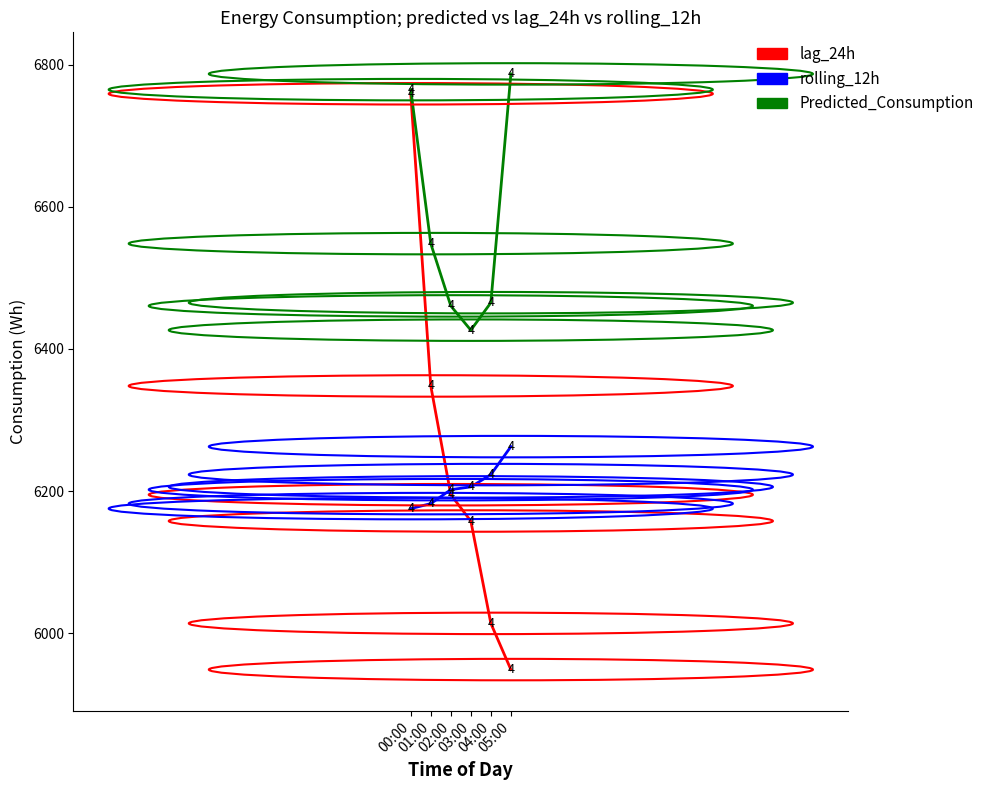

Which series has the largest range (max minus min)?

lag_24h